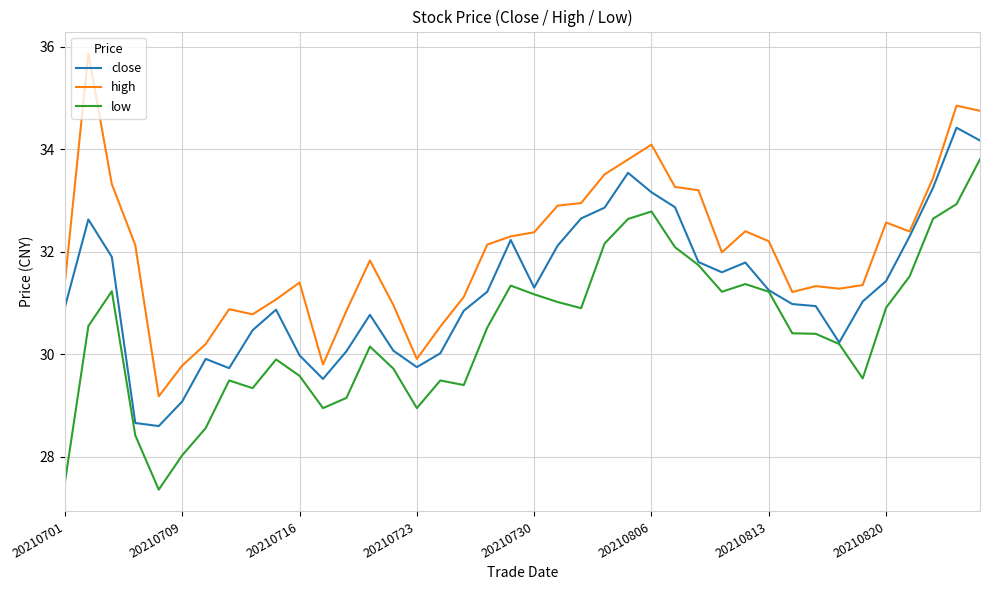

What is the lowest value of the close series?

28.6